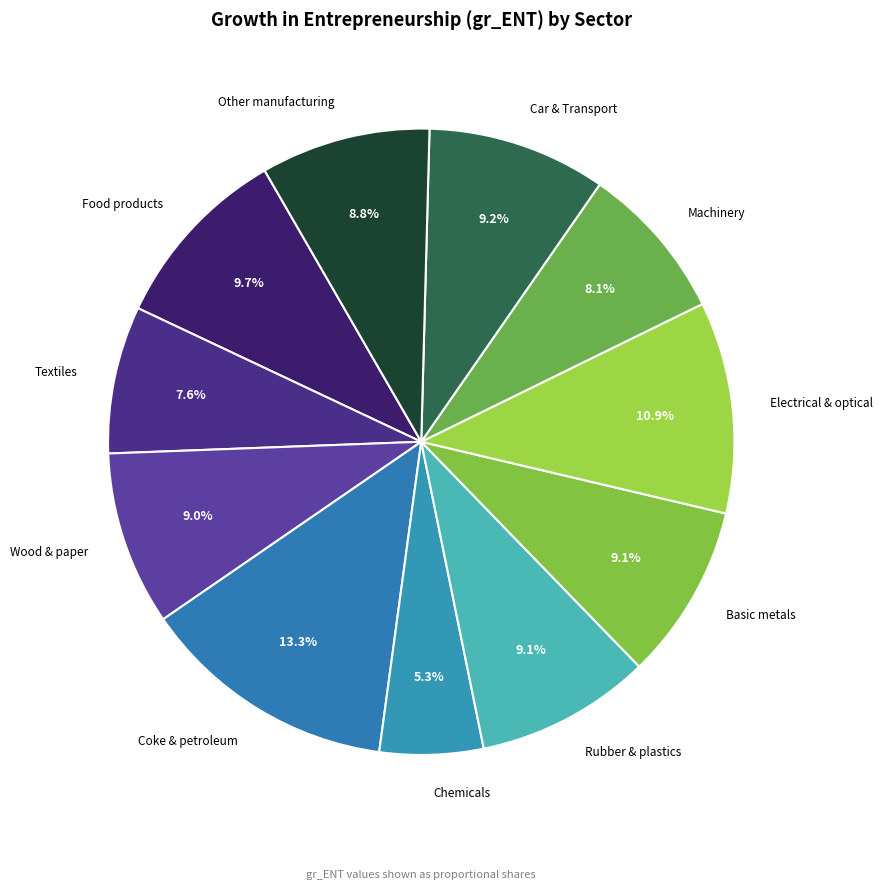

Is there a majority slice in this chart?

No